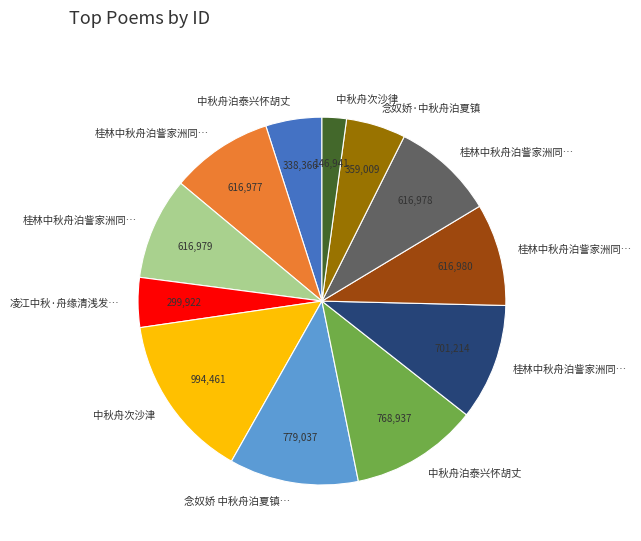

Is there any slice that represents more than half of the pie?

No